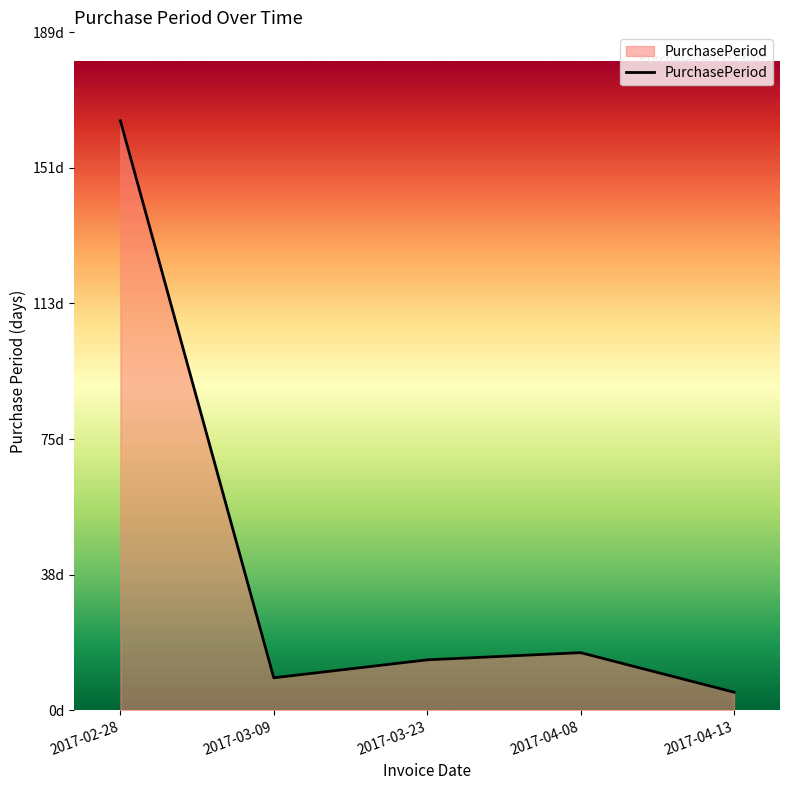

Reading left to right, transcribe all the data shown in this chart.

164	9	14	16	5